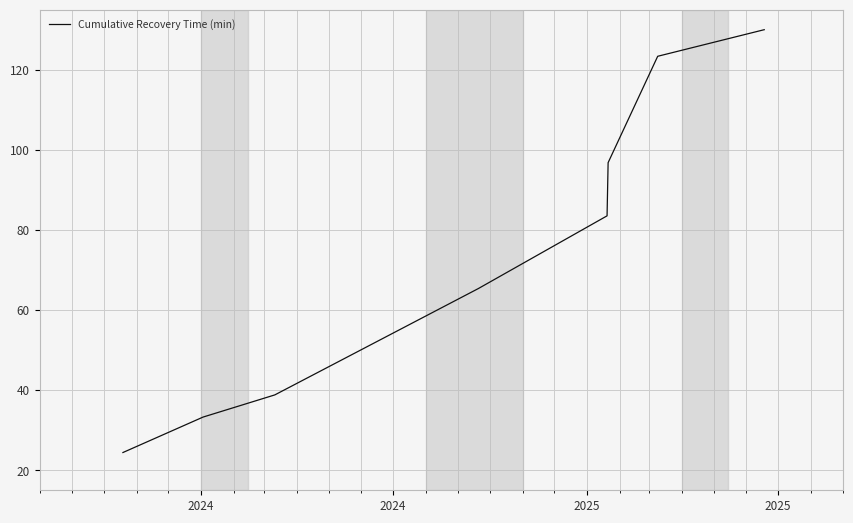

What is the greatest value displayed?

130.0